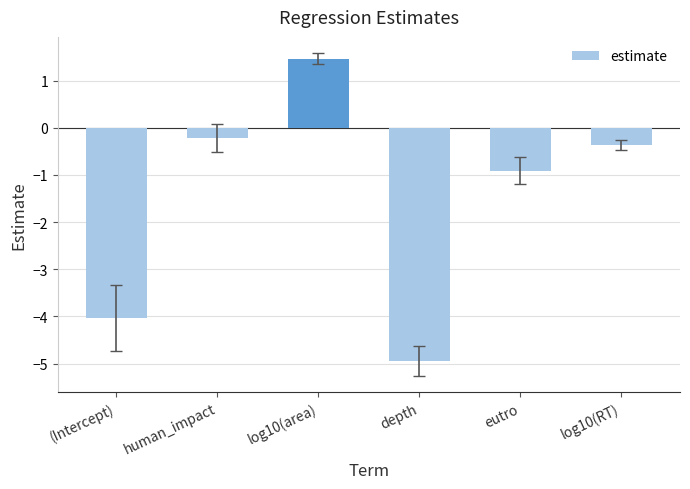

What is the value of the 2nd bar from the left?

-0.2